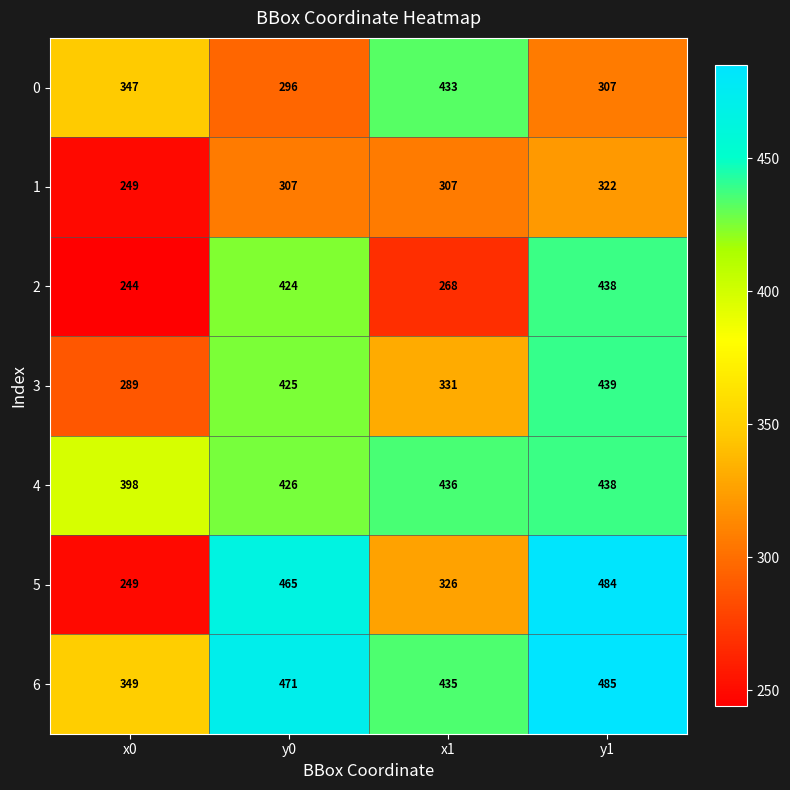

What is the average value of the 0 series?

346